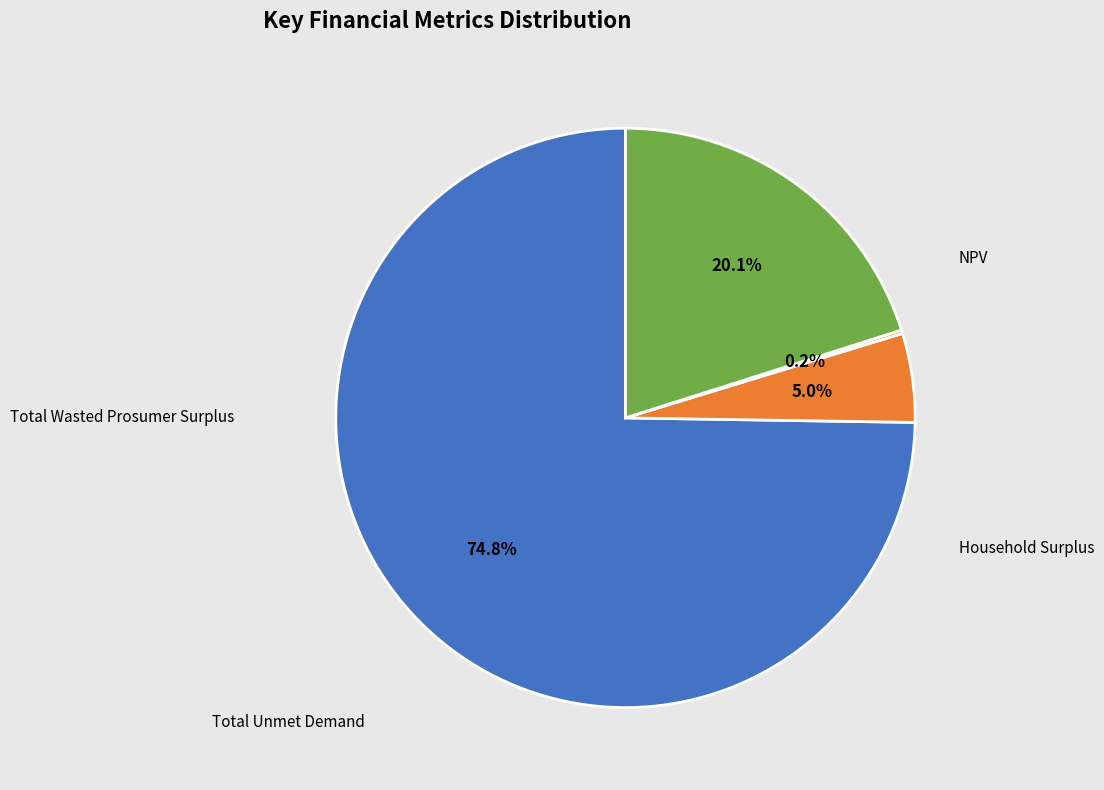

Is there any slice that represents more than half of the pie?

Yes